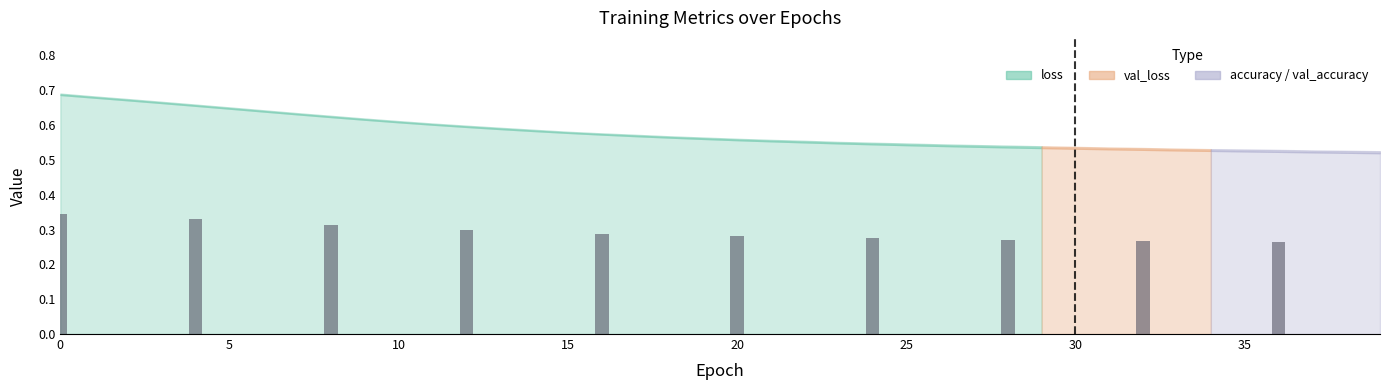

What is the sum of all values?

2.9